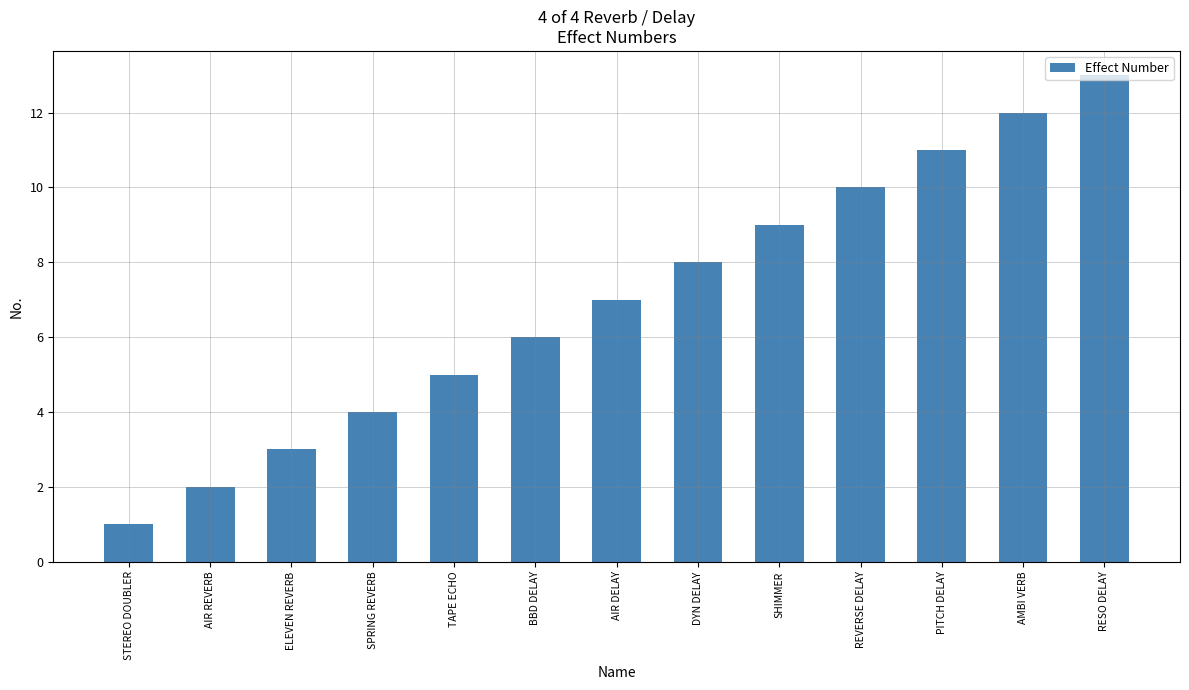

What is the label of the 4th bar from the right?

REVERSE DELAY